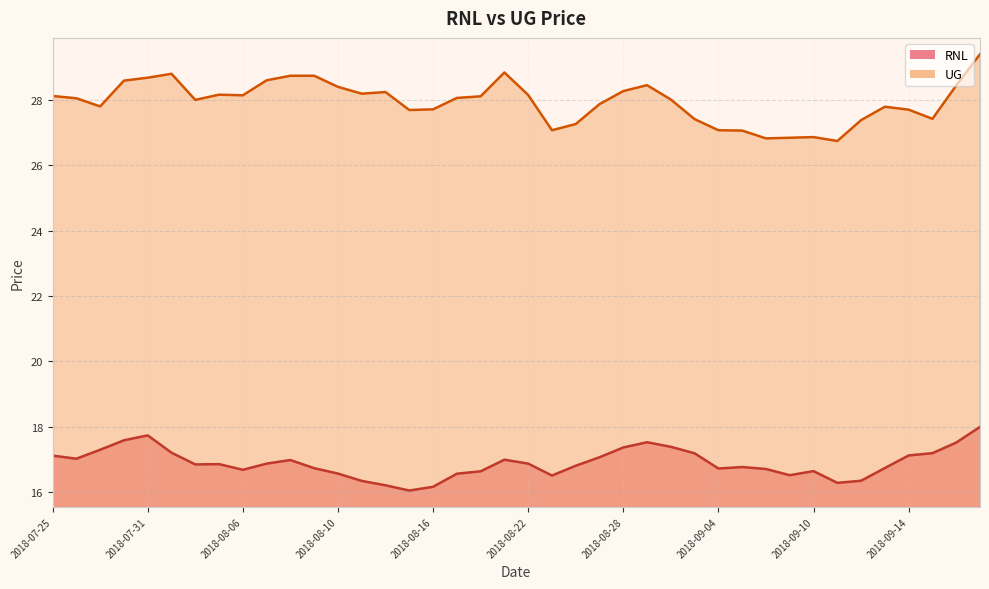

What are all the series names shown in the legend?

RNL, UG